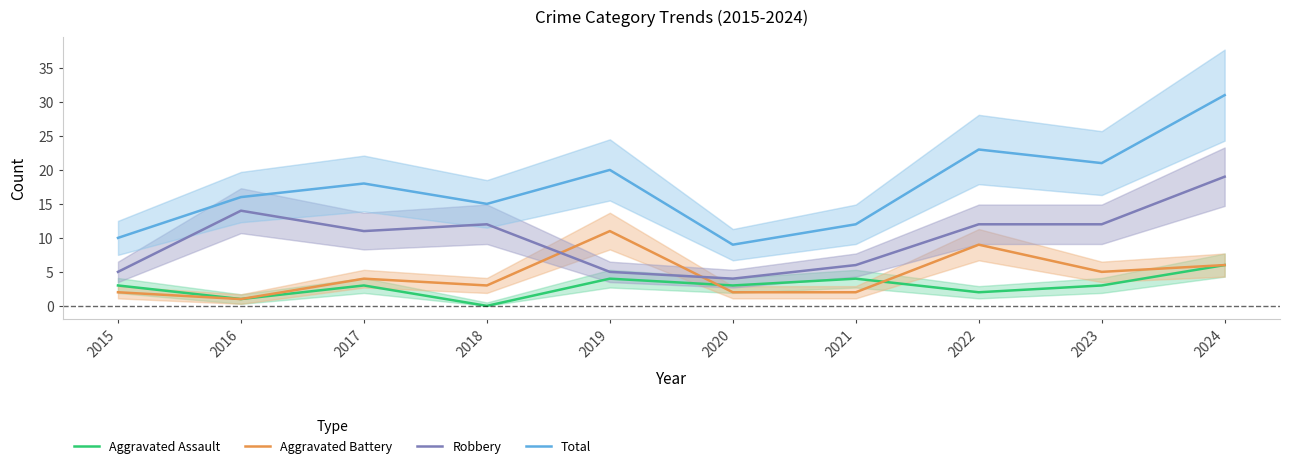

Which series has the largest total across all categories?

Total